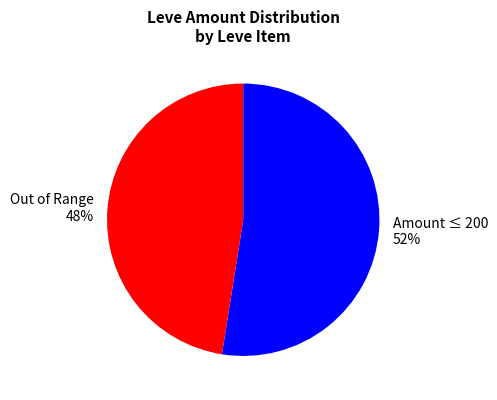

Do Out of Range 48% and Amount ≤ 200 52% together represent more than half of the pie?

Yes